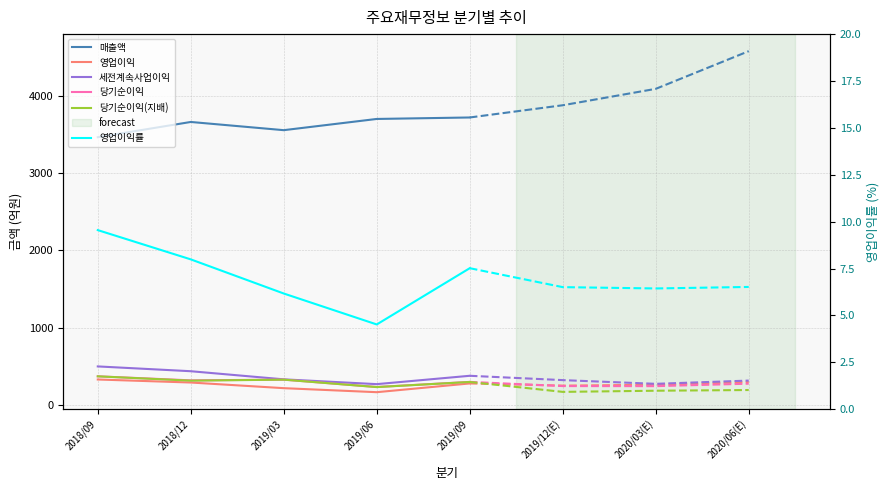

Which series has the largest total across all categories?

매출액